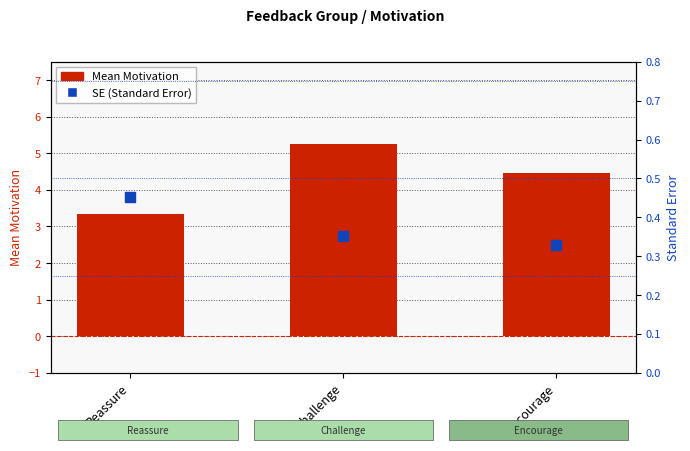

Which series reaches the maximum Y coordinate?

Mean Motivation